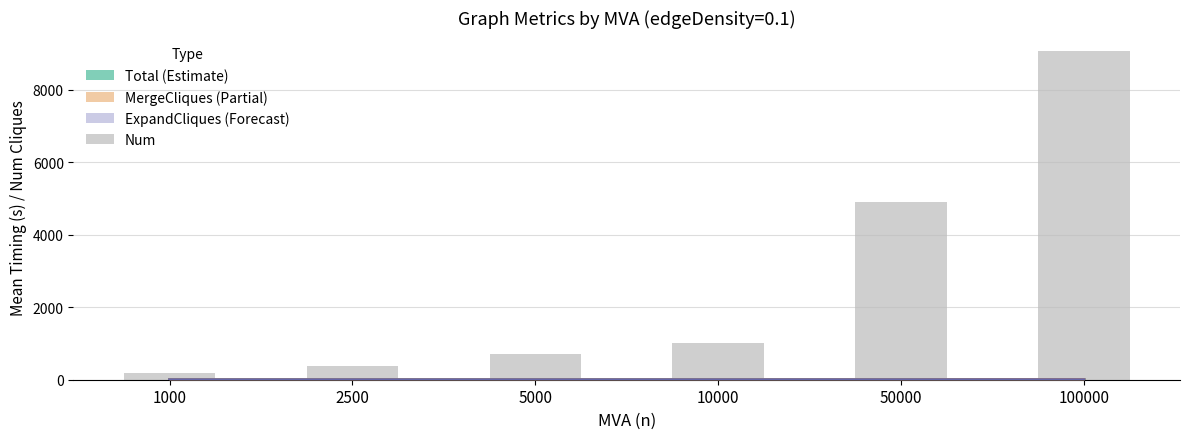

Is the value of Num at 50000 greater than the value of MergeCliques (Partial) at 1000?

Yes